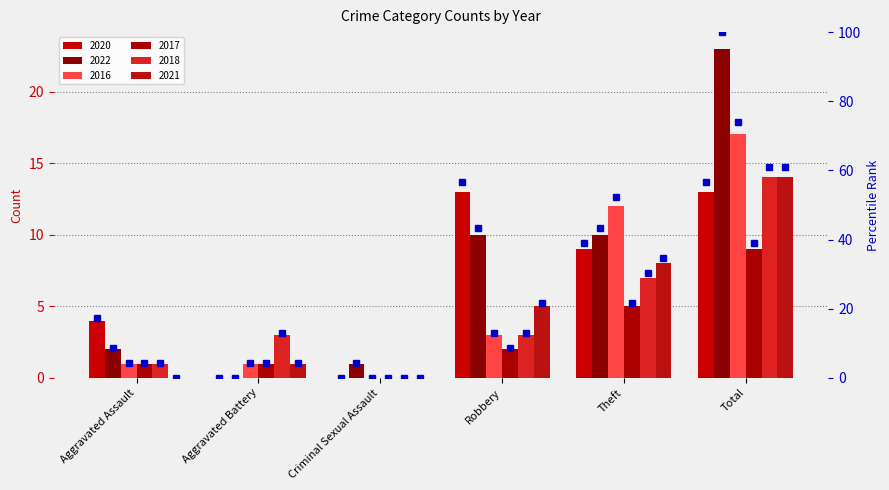

Rank the categories by value from lowest to highest.

Aggravated Battery, Criminal Sexual Assault, Aggravated Assault, Theft, Robbery, Total